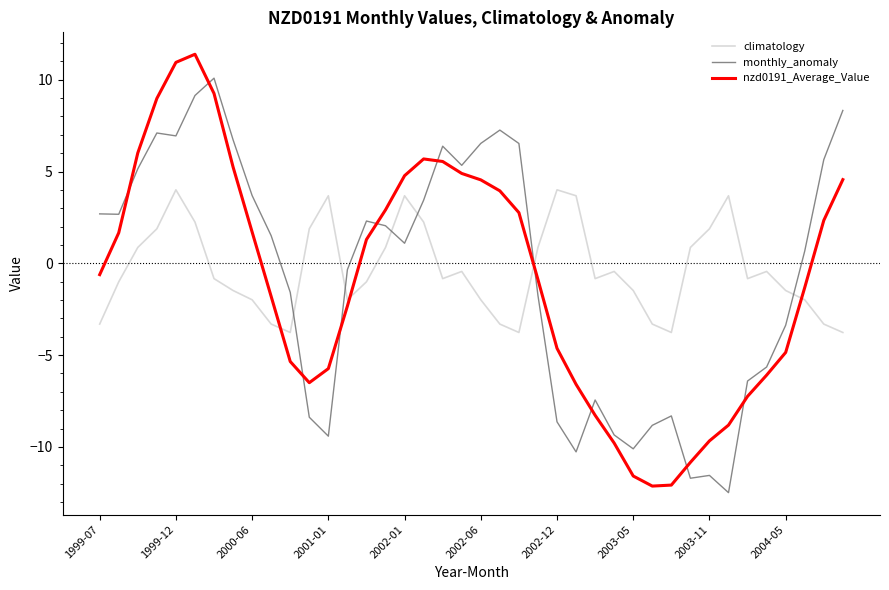

How many intersections are there between monthly_anomaly and climatology?

6